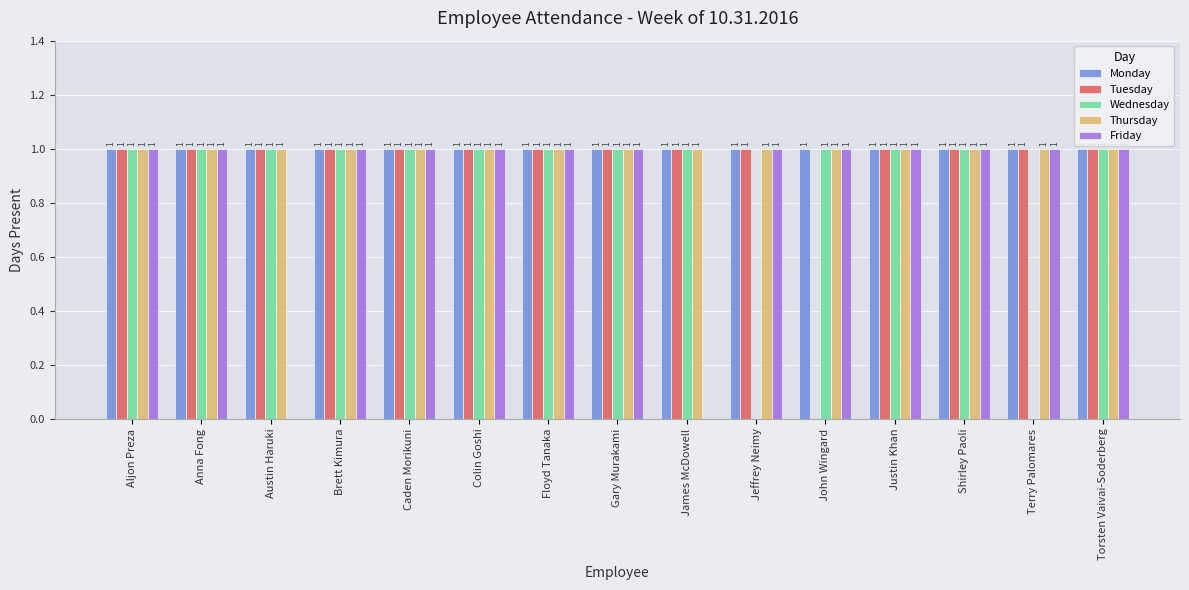

What are all the series names shown in the legend?

Monday, Tuesday, Wednesday, Thursday, Friday